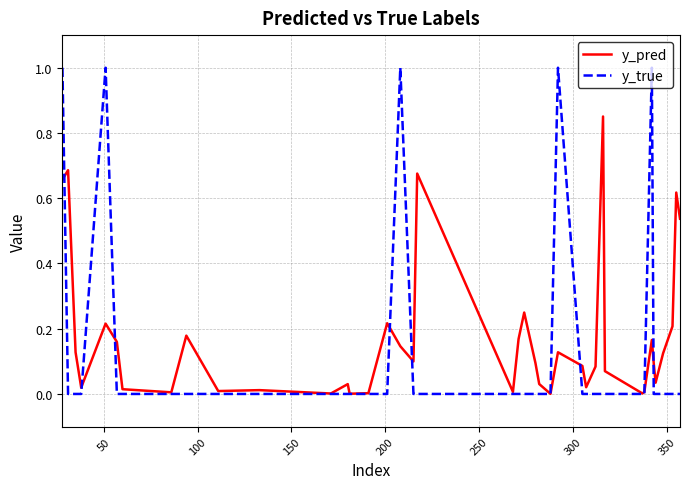

What is the maximum value shown in the chart?

1.0